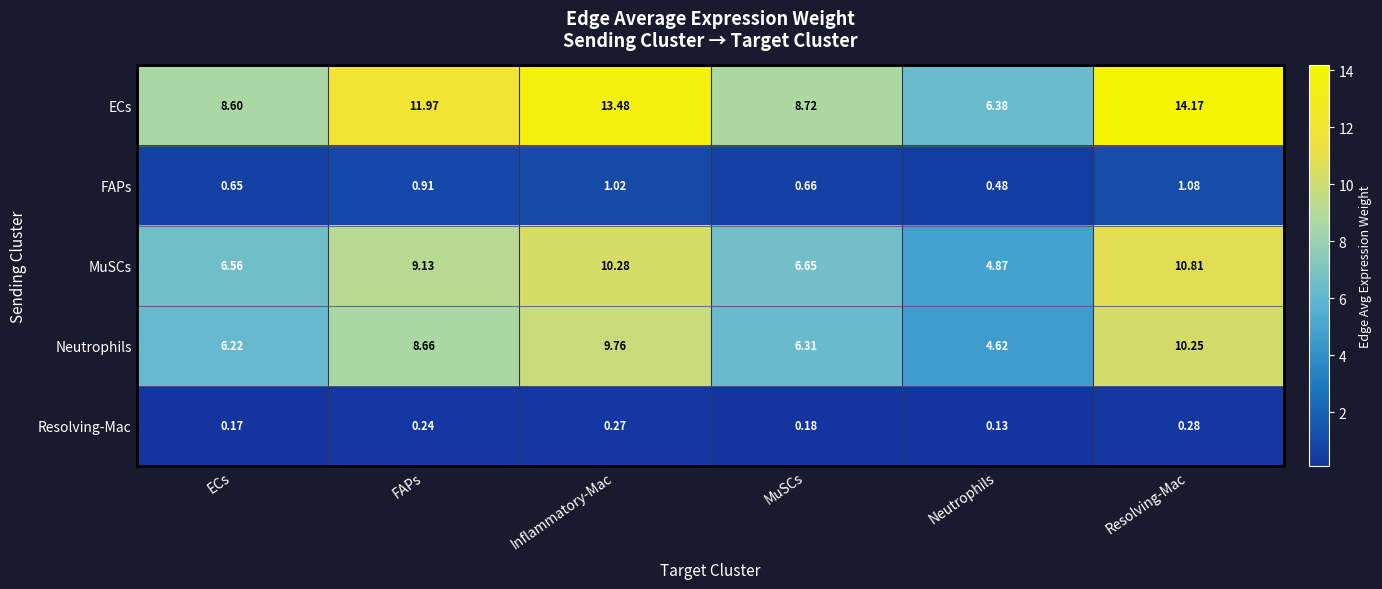

Which series has the largest range (max minus min)?

ECs